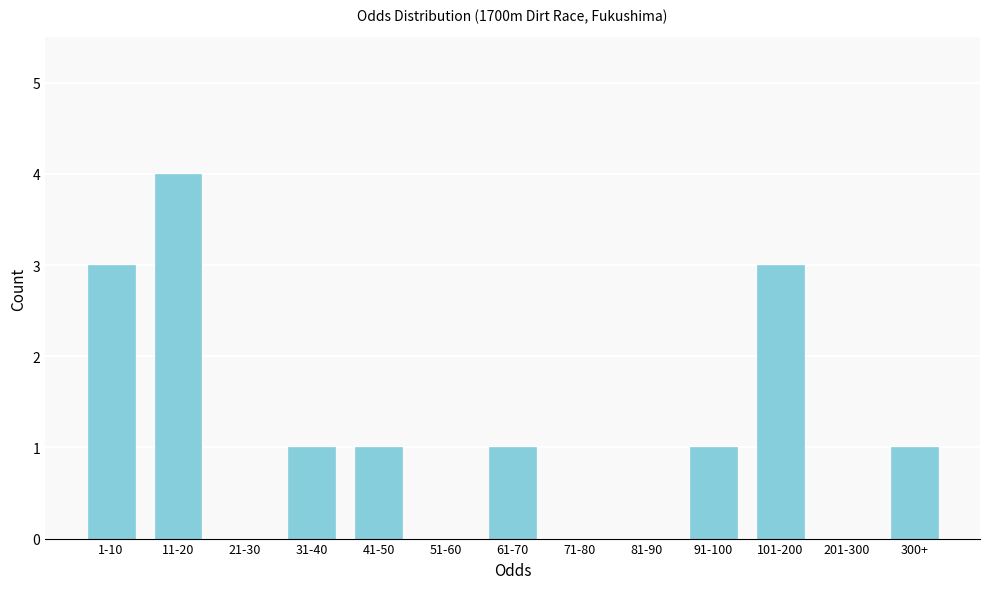

Reading left to right, transcribe all the data shown in this chart.

1-10=3	11-20=4	21-30=0	31-40=1	41-50=1	51-60=0	61-70=1	71-80=0	81-90=0	91-100=1	101-200=3	201-300=0	300+=1